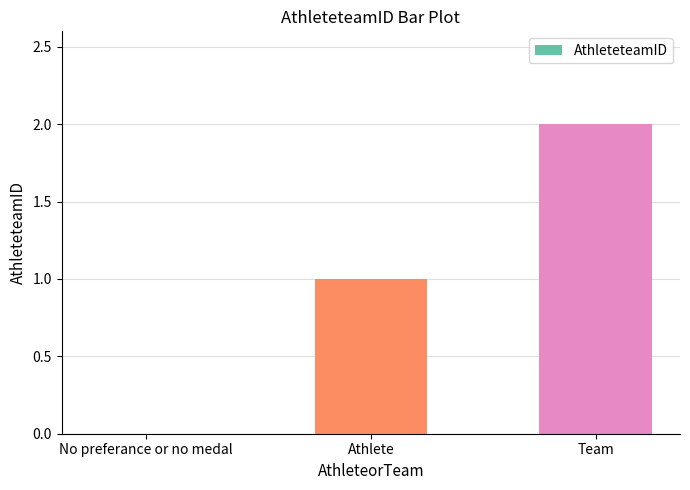

What is the sum of all values?

3